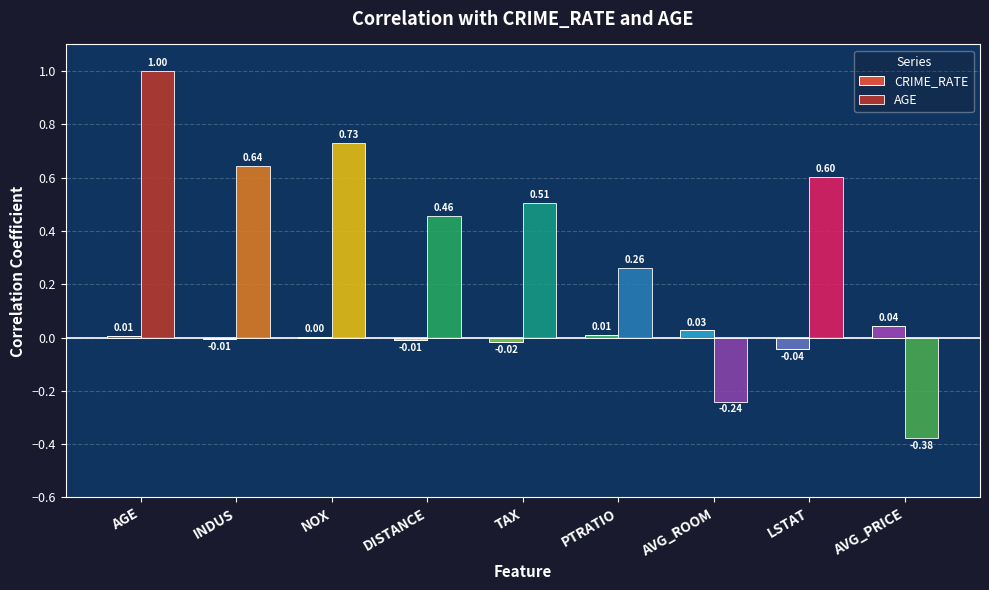

How many groups of bars are there?

9